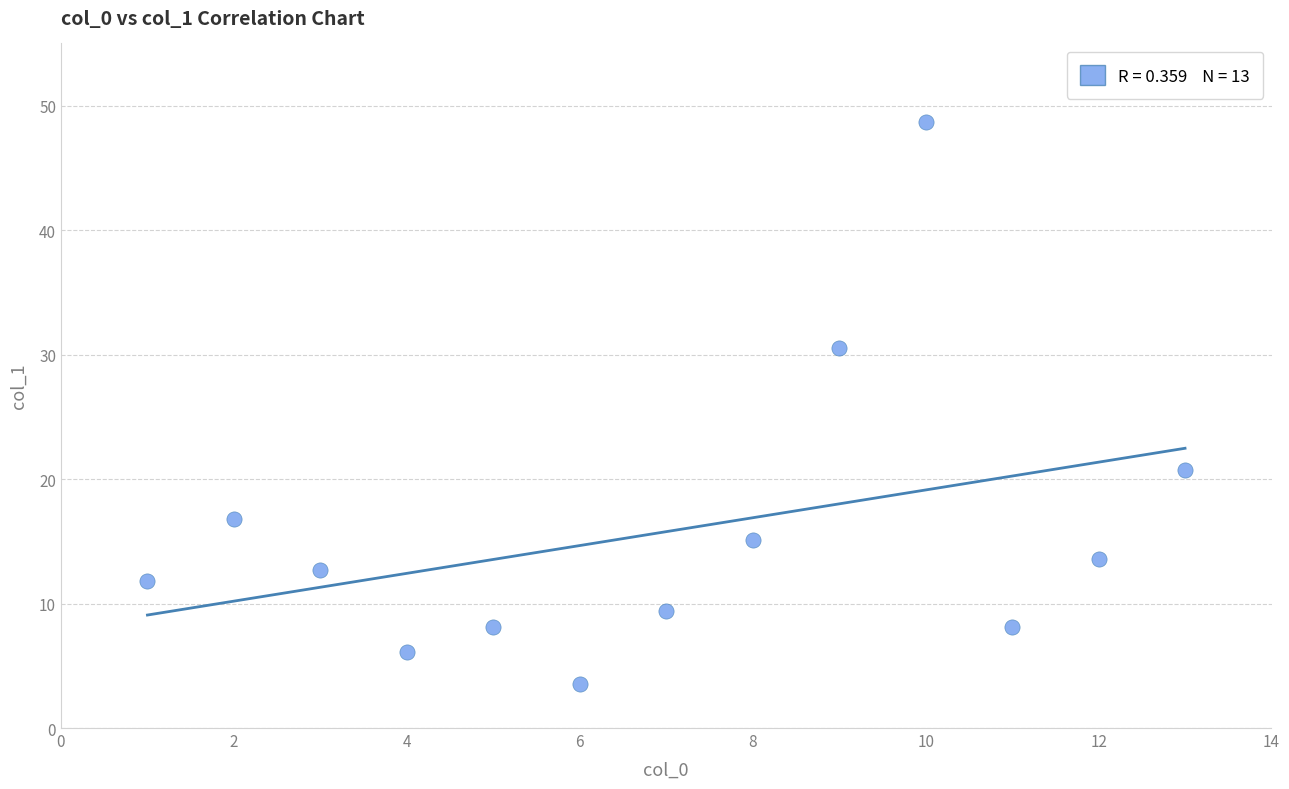

What Y value in the scatter plot is closest to 26?

30.5